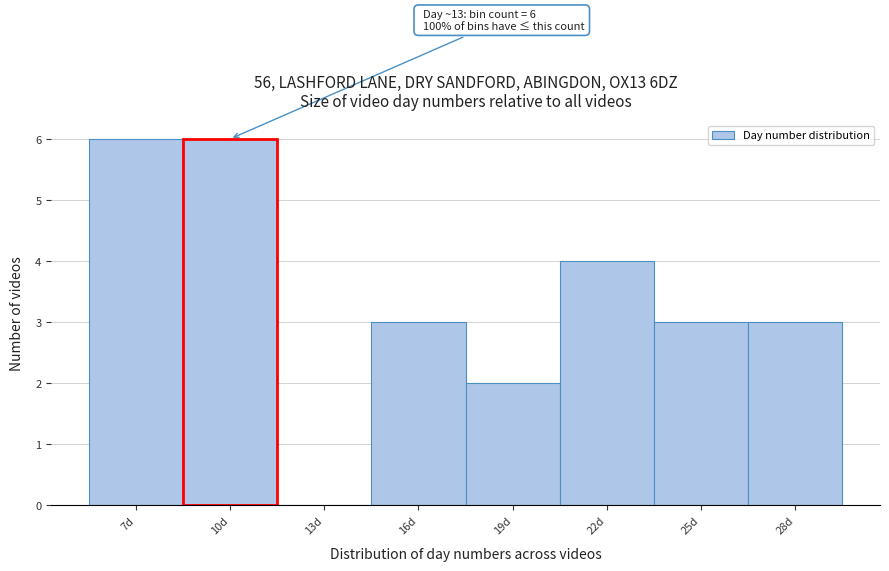

Reading left to right, transcribe all the data shown in this chart.

7d=6	10d=6	13d=0	16d=3	19d=2	22d=4	25d=3	28d=3